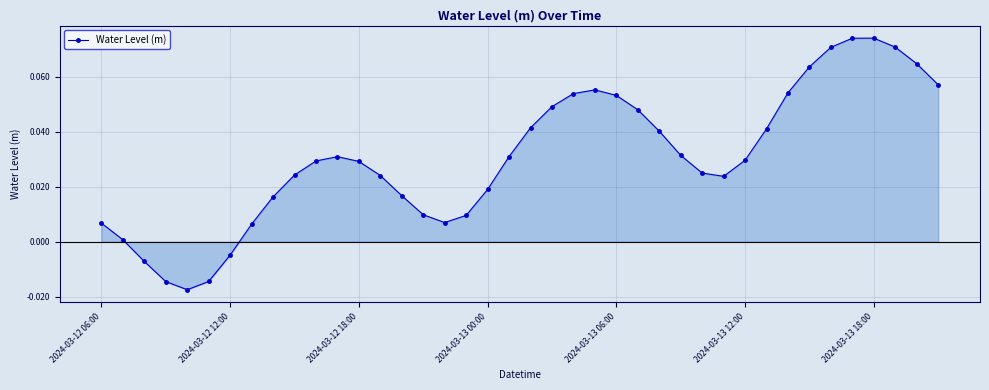

How many values are below zero?

5